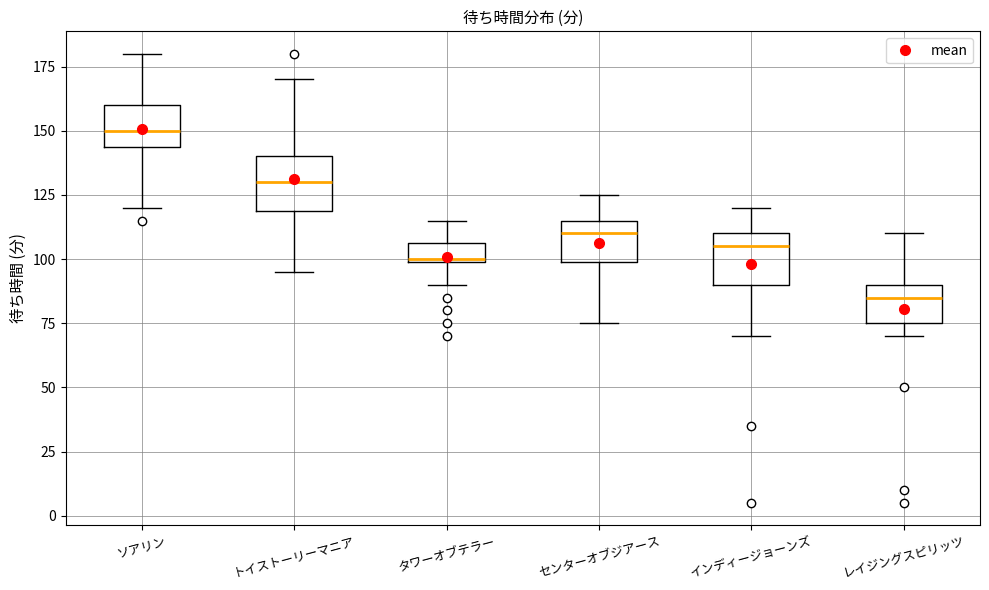

Which box has the lowest median line?

レイジングスピリッツ